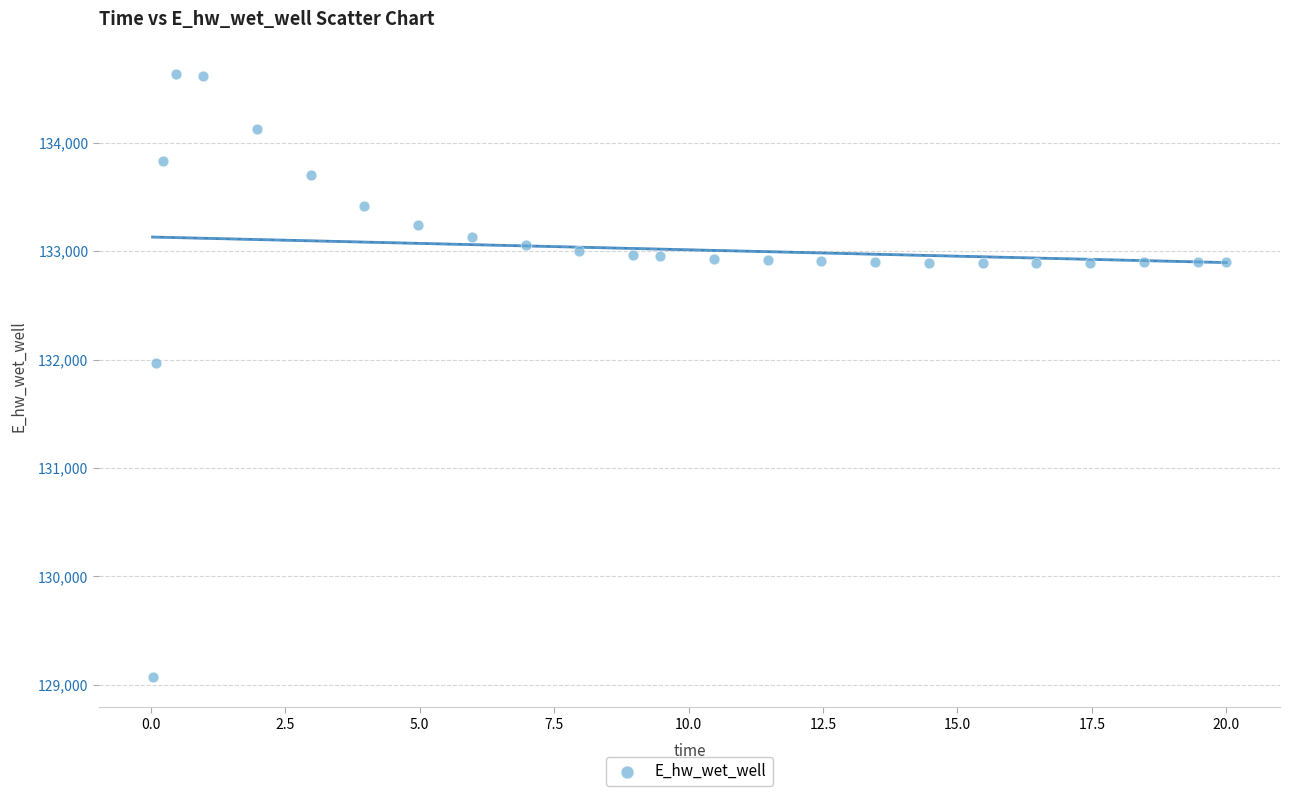

What is the range of Y values (max minus min)?

5557.8